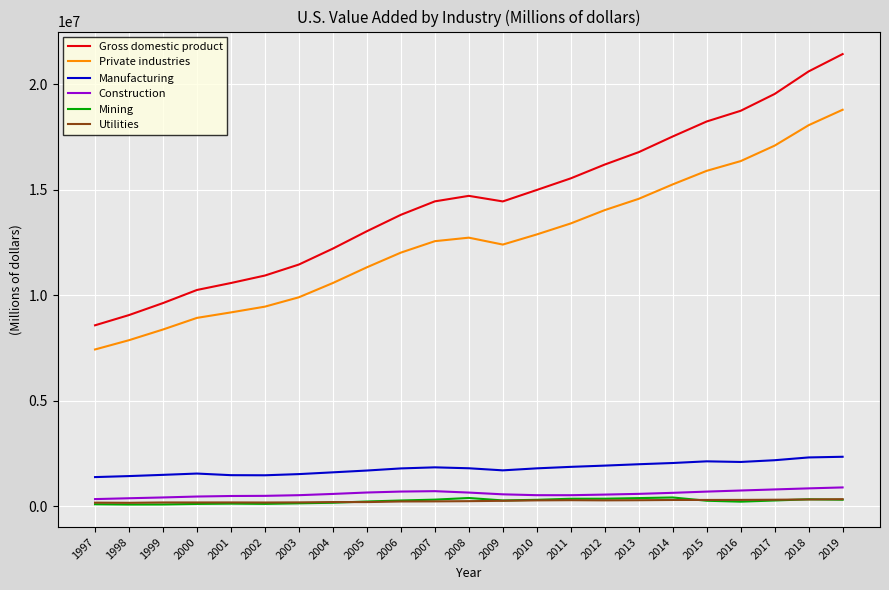

How many lines are shown in the chart?

6